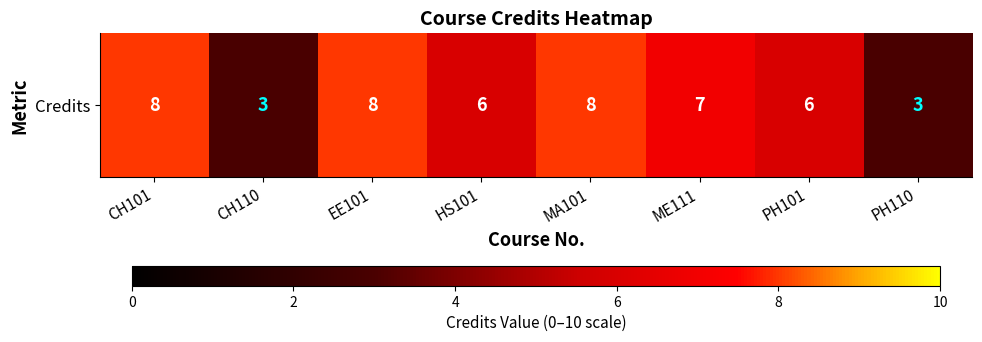

Which category has the highest value across all series?

CH101